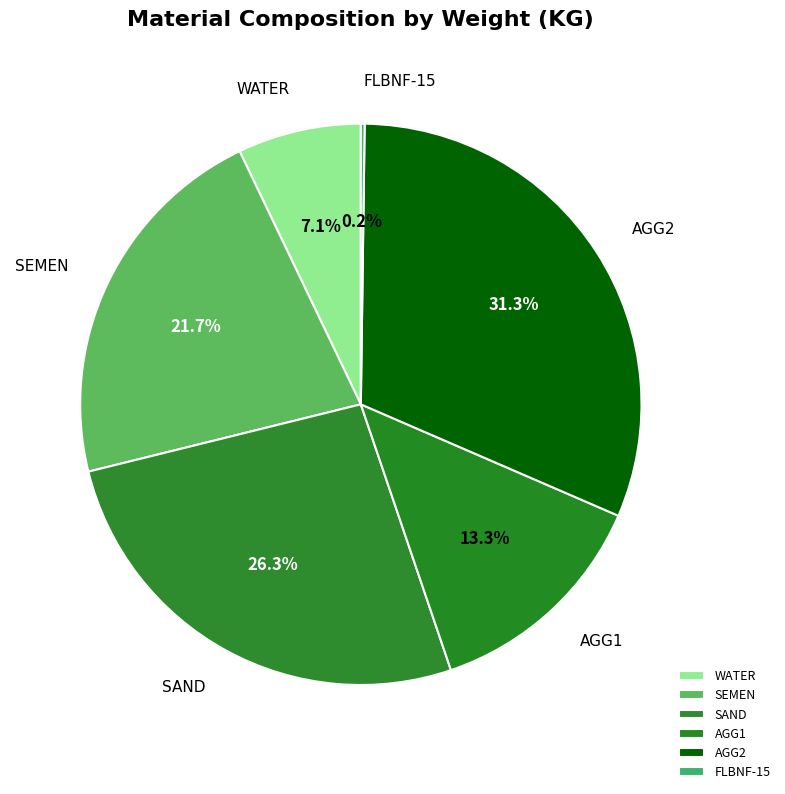

What is the largest slice in the pie chart?

AGG2